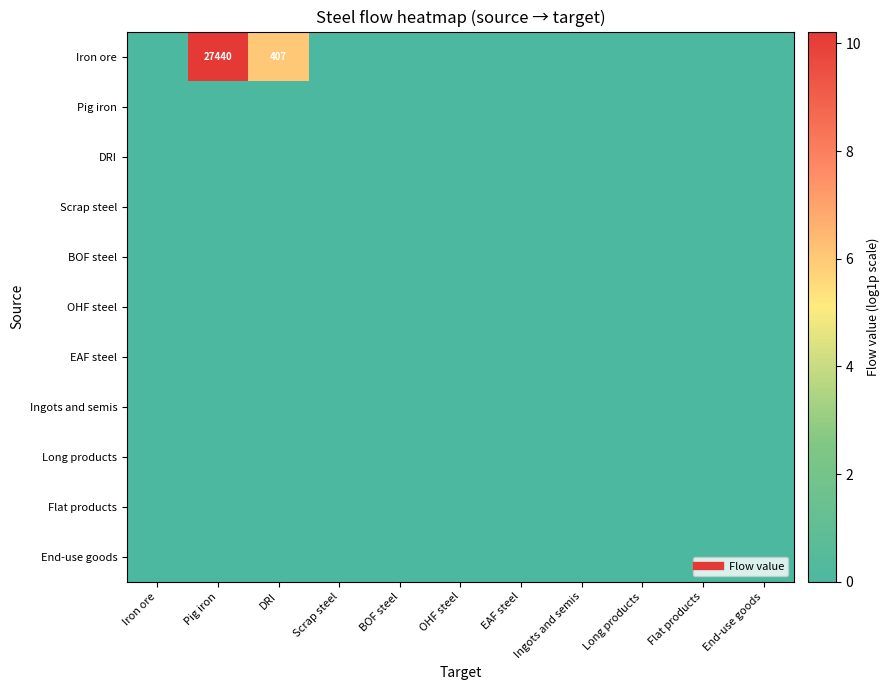

Rank the series at DRI from lowest to highest value.

Pig iron, DRI, Scrap steel, BOF steel, OHF steel, EAF steel, Ingots and semis, Long products, Flat products, End-use goods, Iron ore